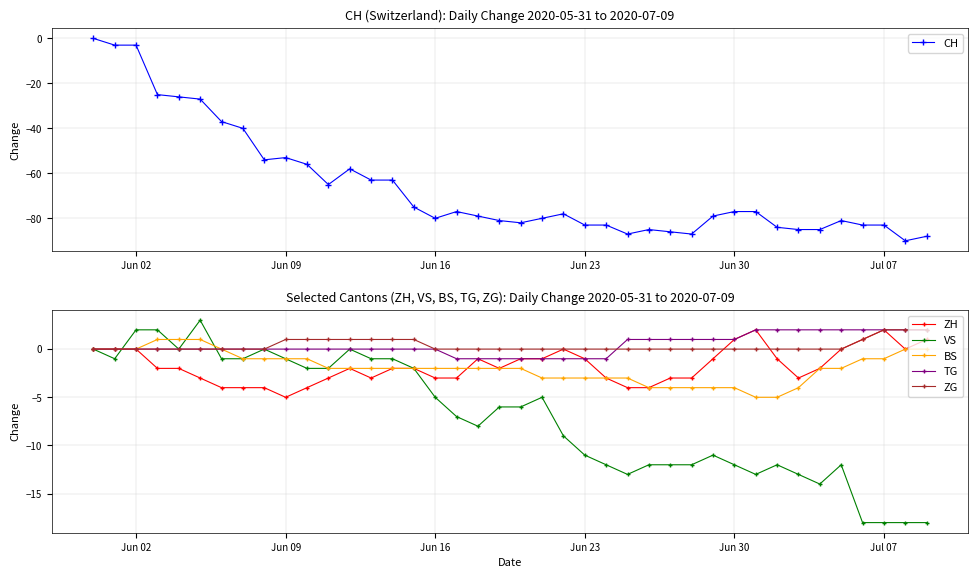

What is the minimum value for VS?

-18